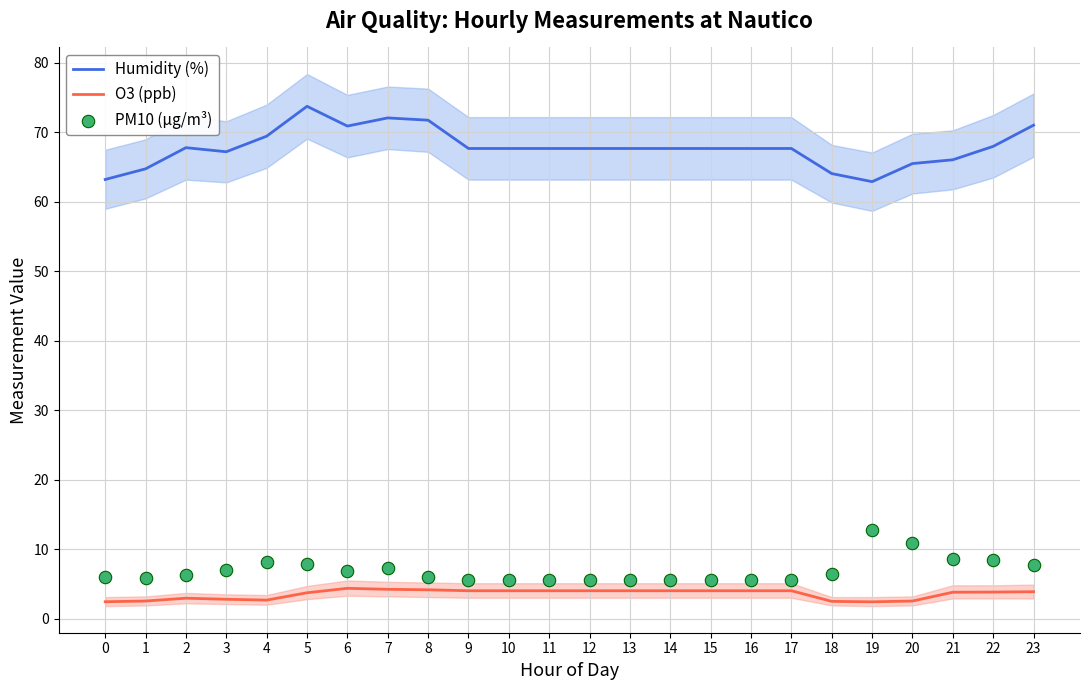

Which series reaches the maximum Y coordinate?

Humidity (%)